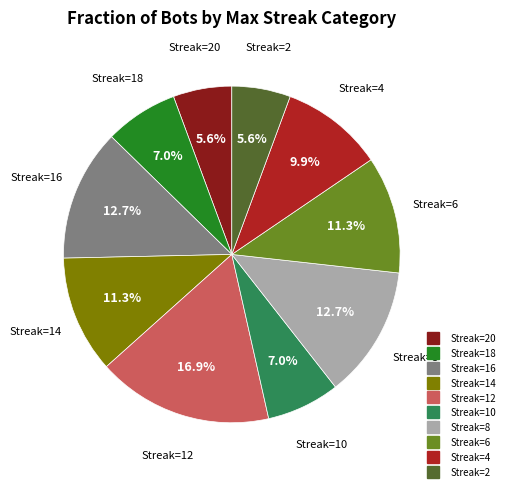

Does any single category account for the majority?

No